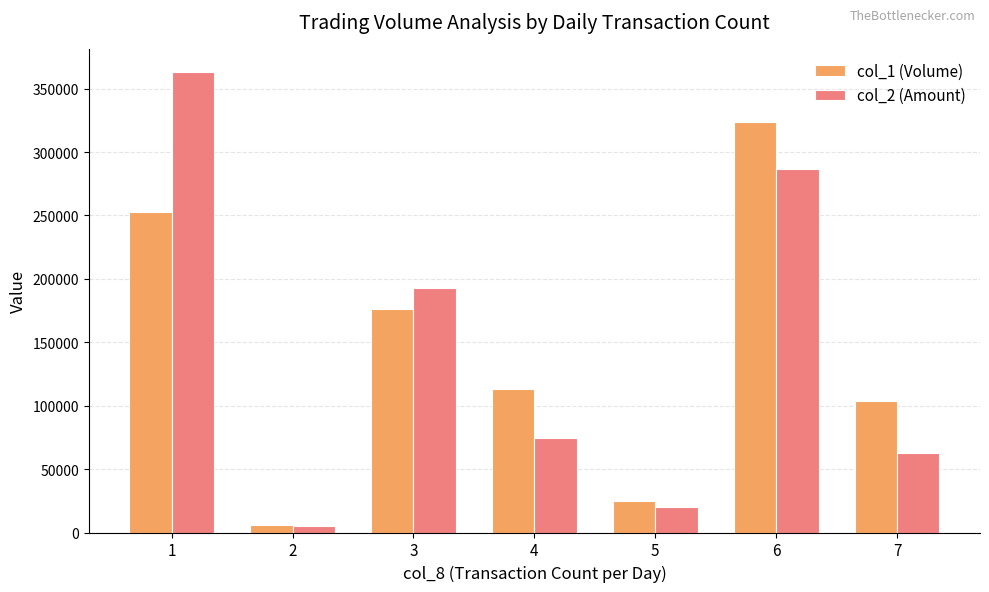

Is the value of col_2 (Amount) at 1 greater than the value of col_1 (Volume) at 7?

Yes